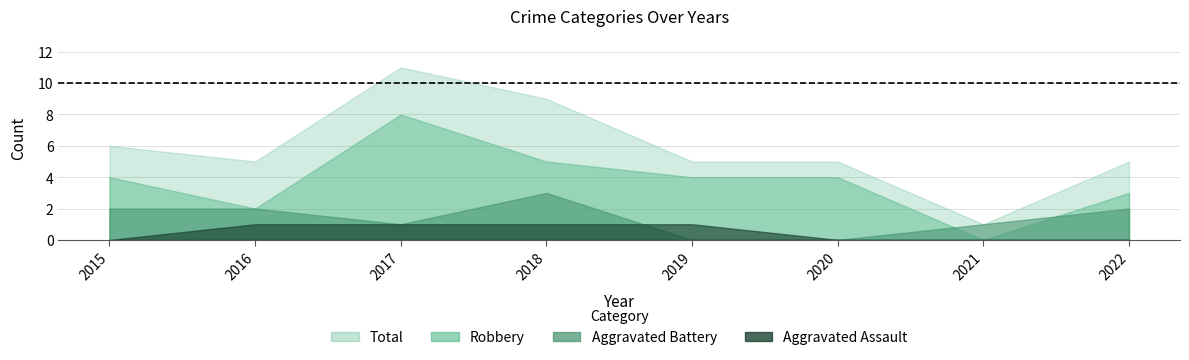

True or false: Aggravated Battery has more than 2 points higher than both neighbors.

False